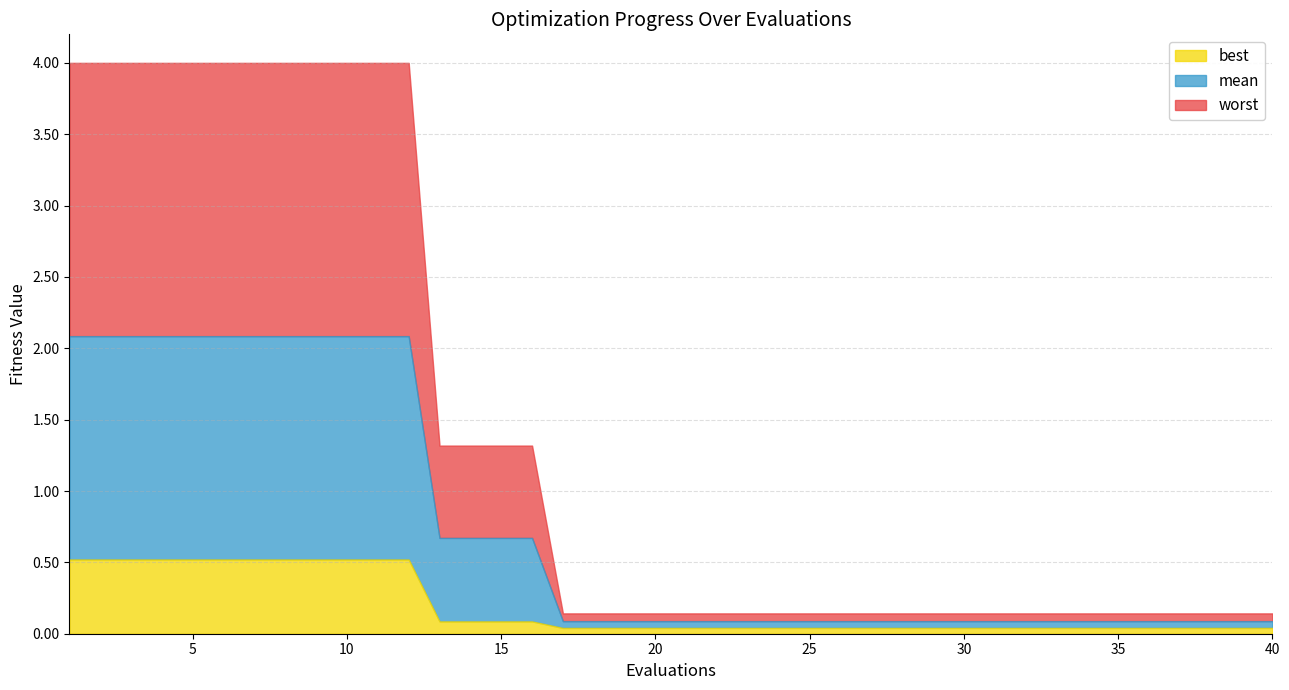

What is the difference between the highest and lowest values at 19?

0.1